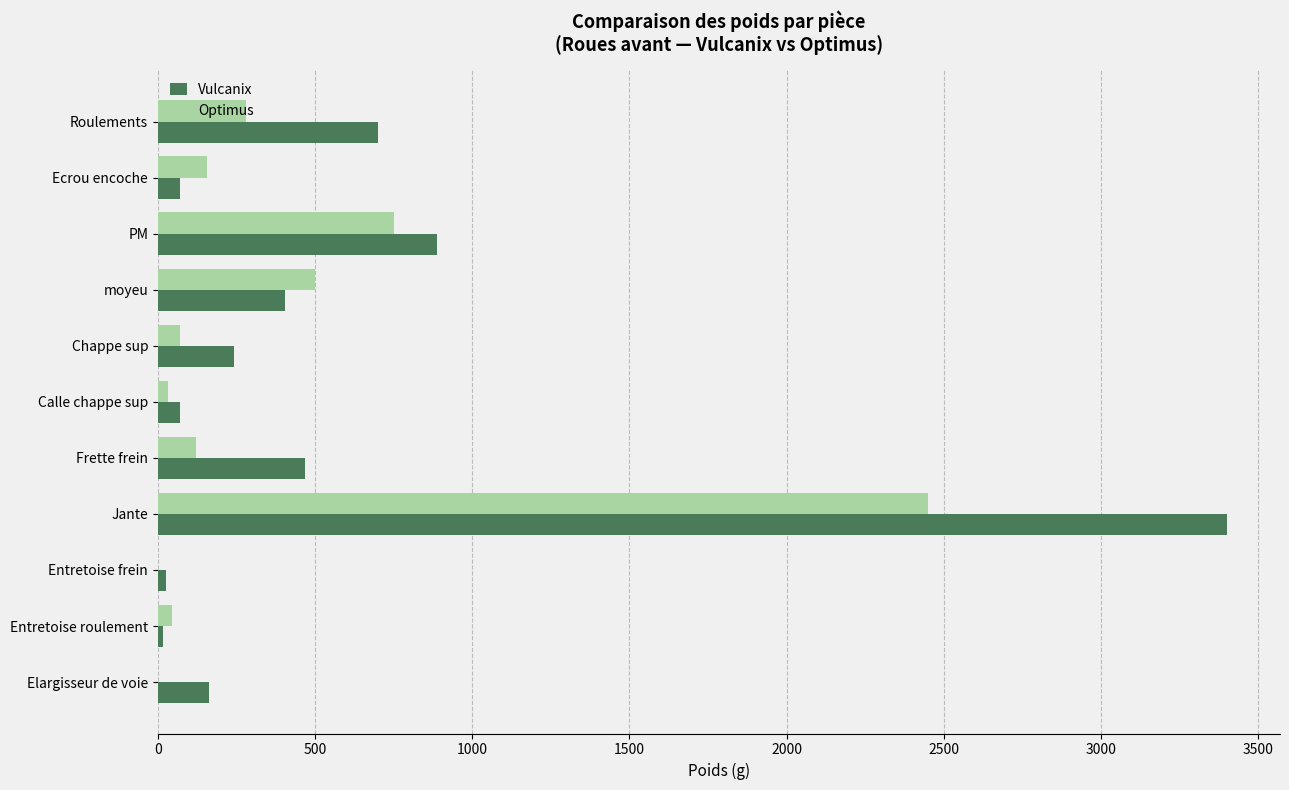

At which label is Optimus closest to 1225?

PM